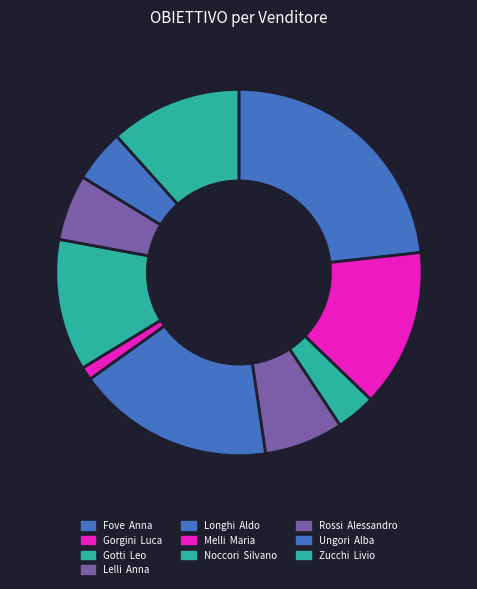

Which slice is the largest?

Fove Anna